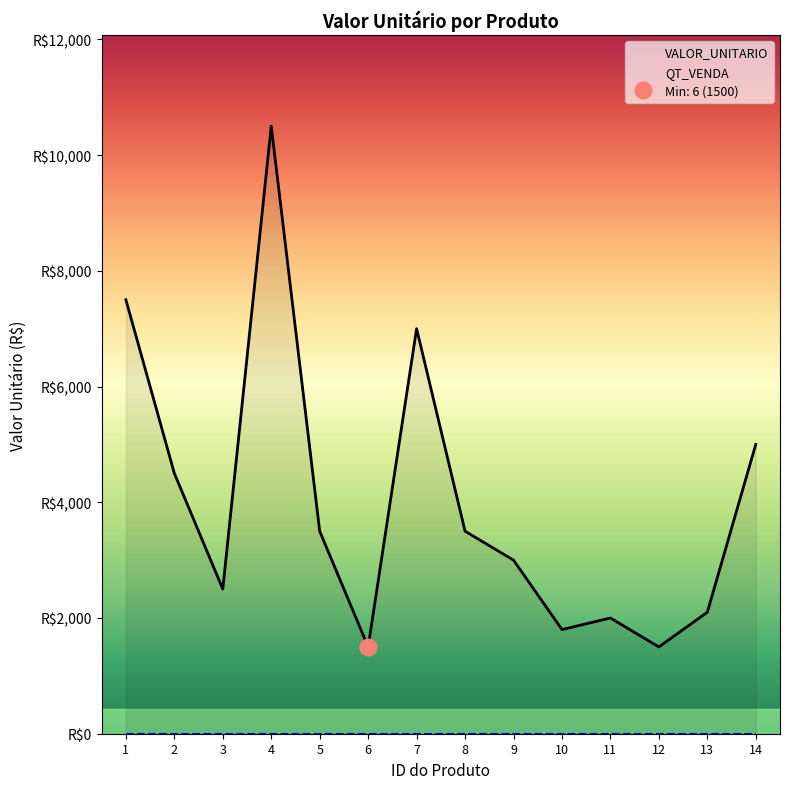

At which label does QT_VENDA reach its peak?

1